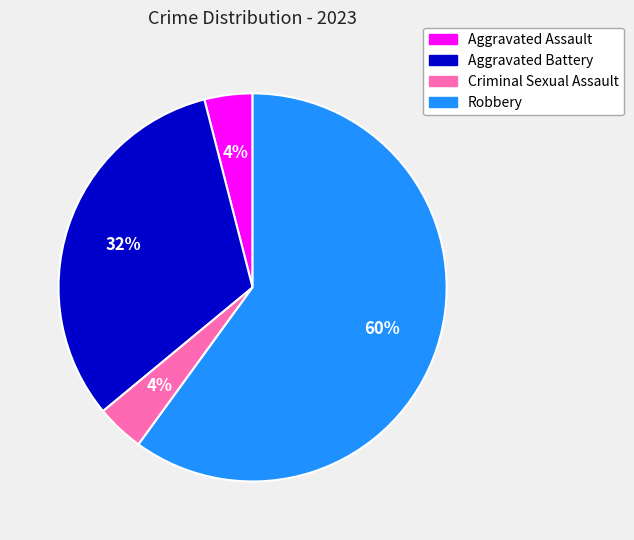

To the nearest percent, what portion does Robbery represent?

60%